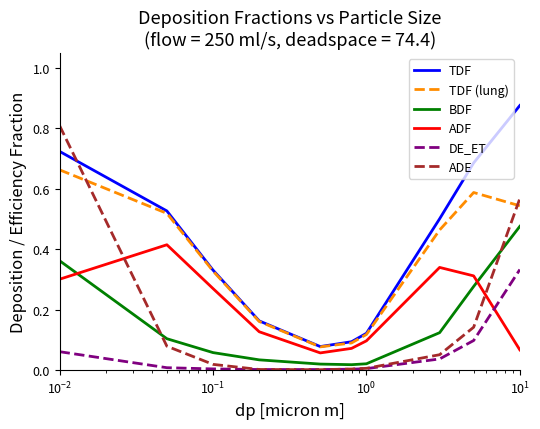

True or false: TDF and DE_ET cross at least once.

False